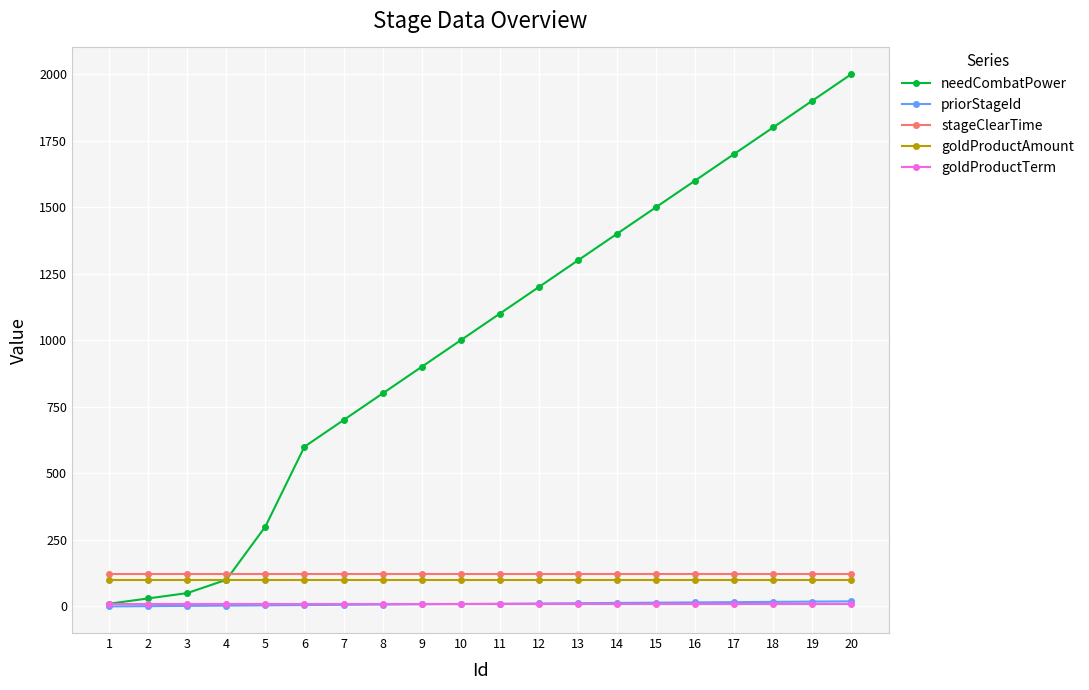

True or false: stageClearTime and priorStageId intersect in this chart.

False